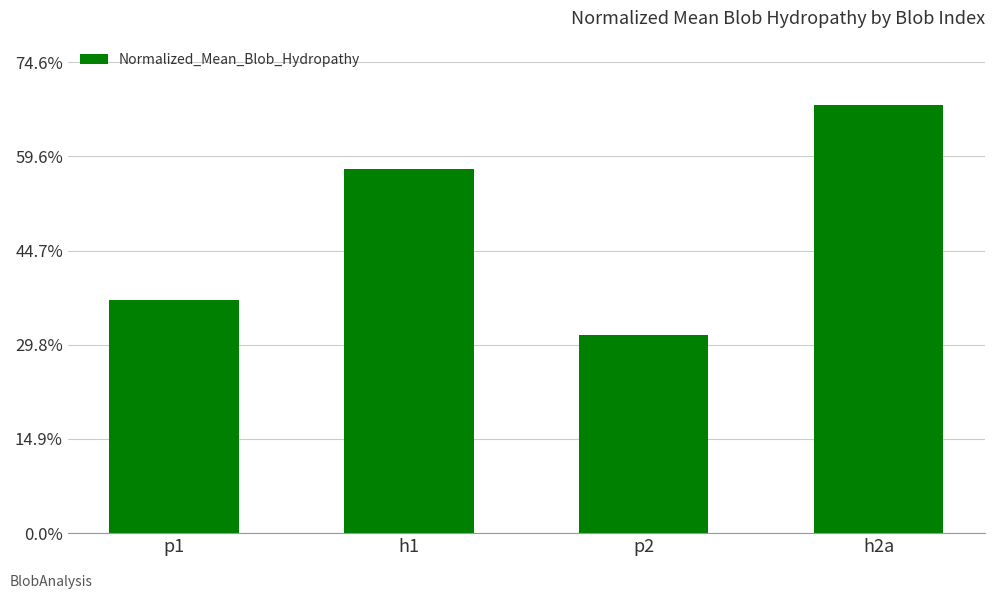

How many data points does each series have?

4